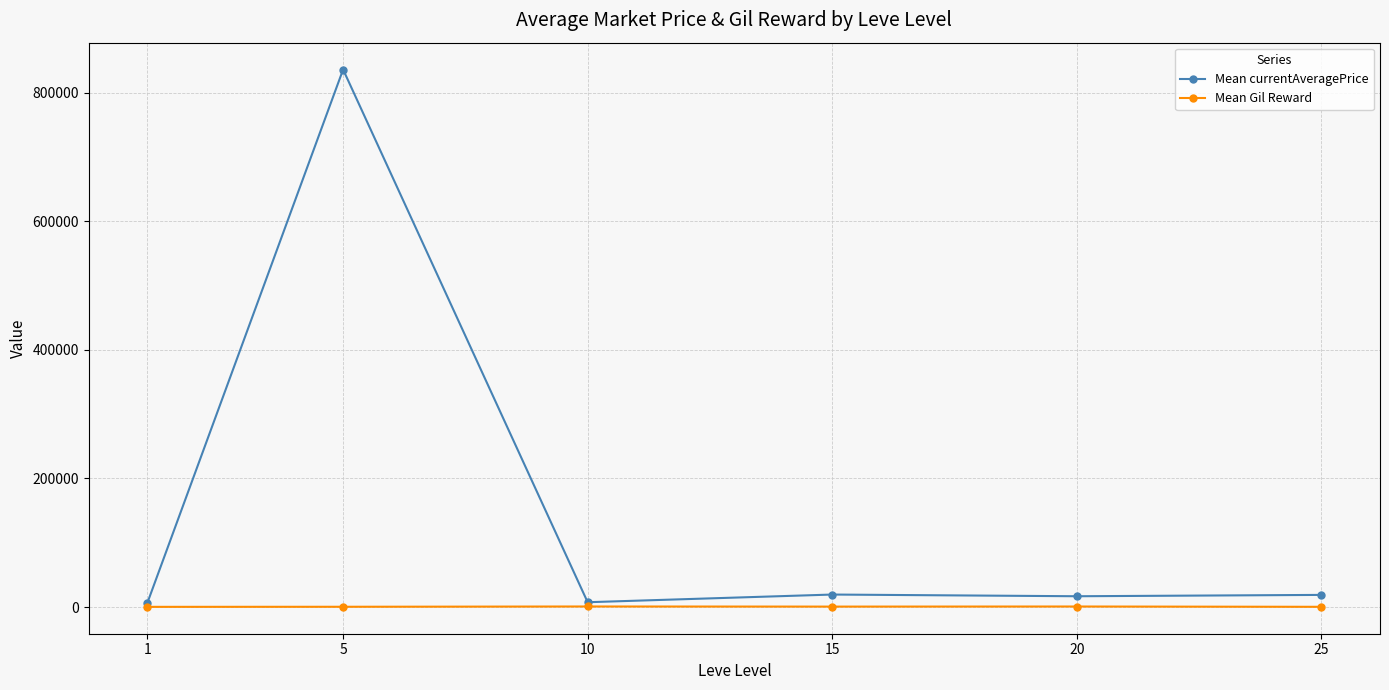

At which category is the sum across all series the highest?

5